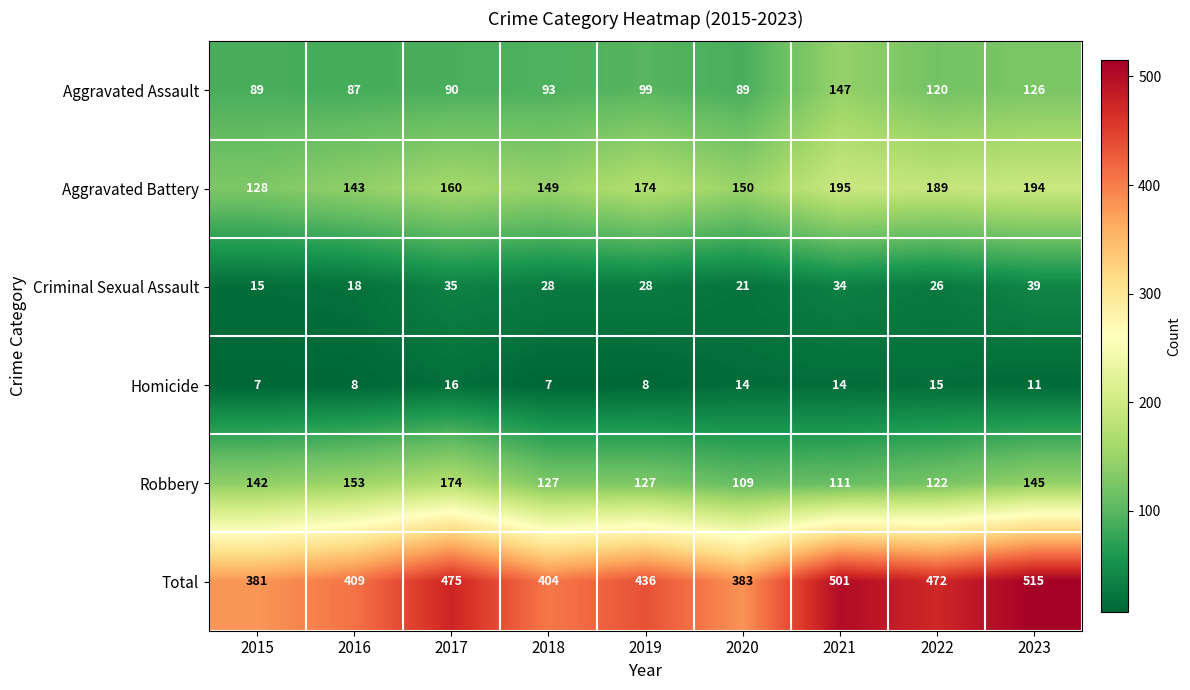

List the labels in order of Total value, largest first.

2023, 2021, 2017, 2022, 2019, 2016, 2018, 2020, 2015